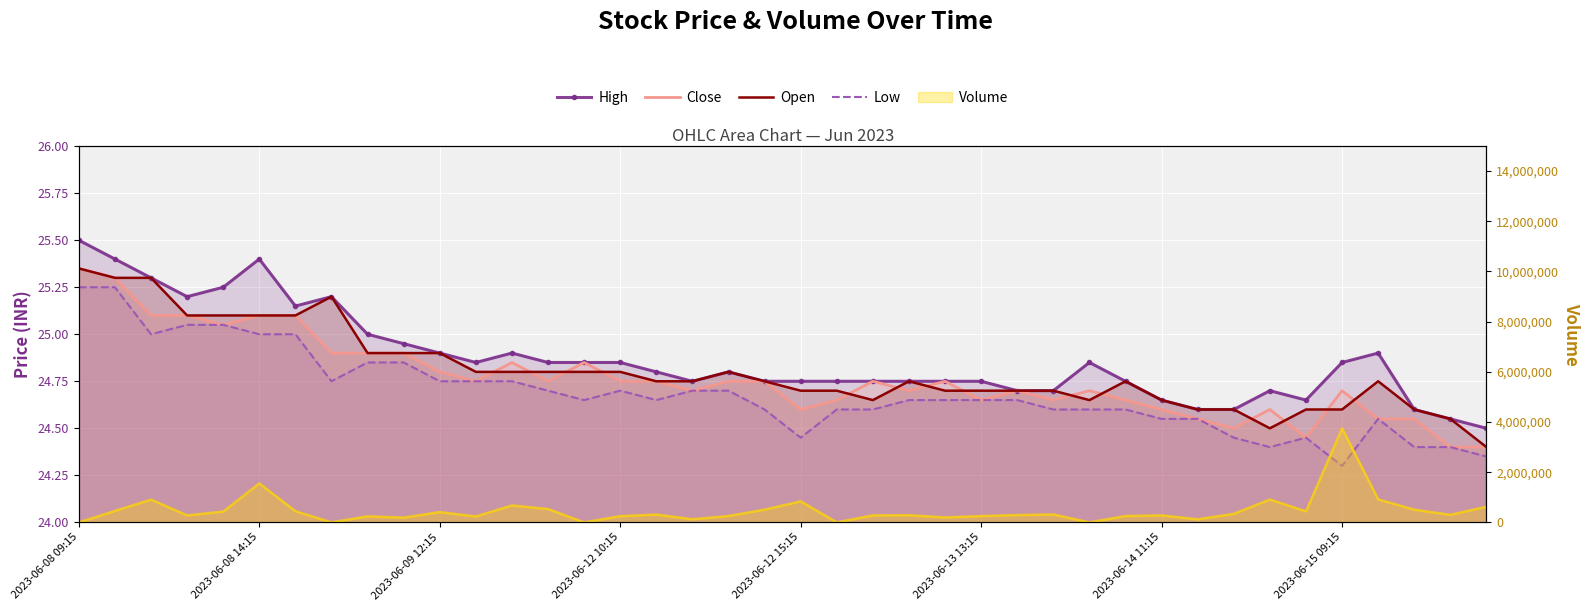

Which category has the lowest value across all series?

2023-06-15 09:15